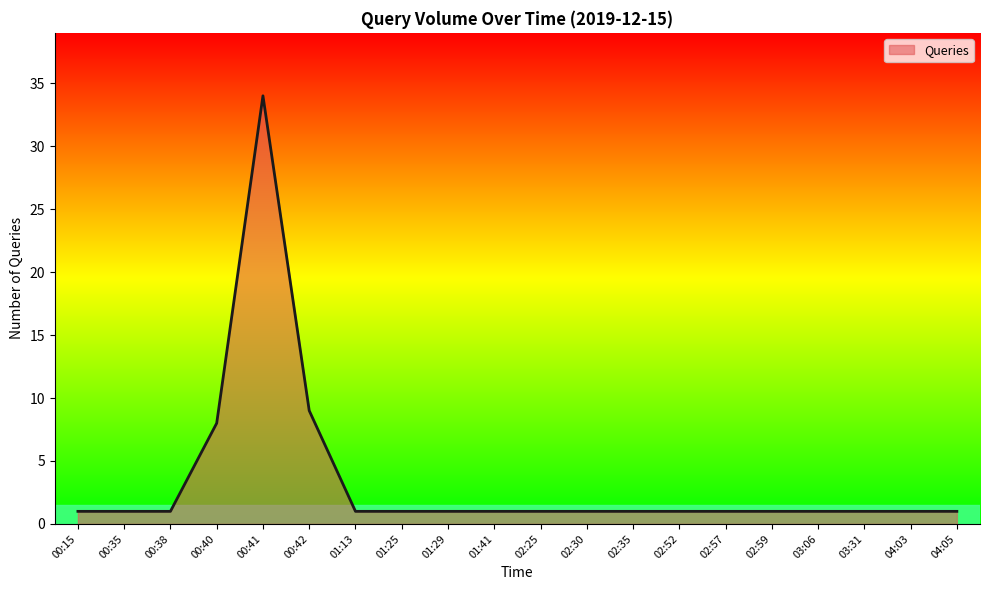

Approximately how many times larger is the value at 00:42 compared to 00:35?

9.0